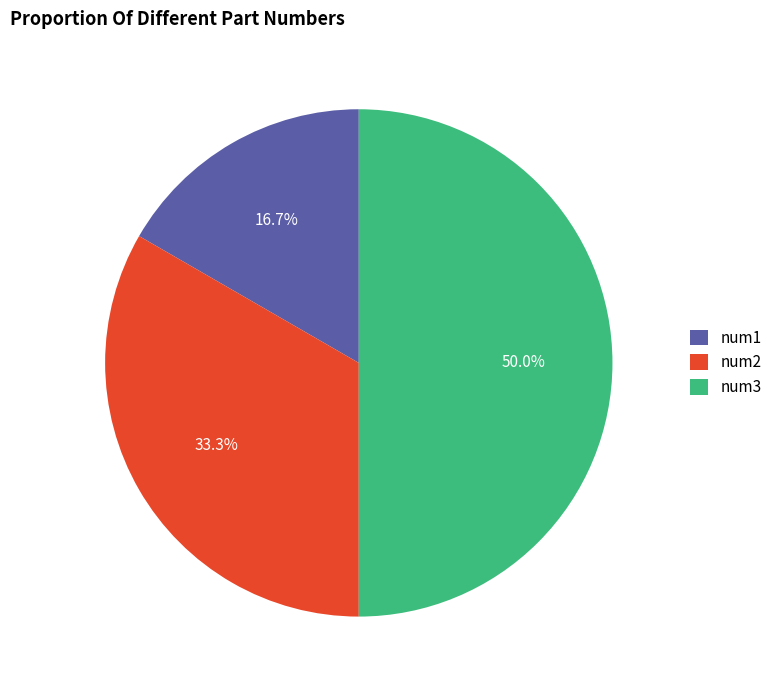

How many slices are in this pie chart?

3